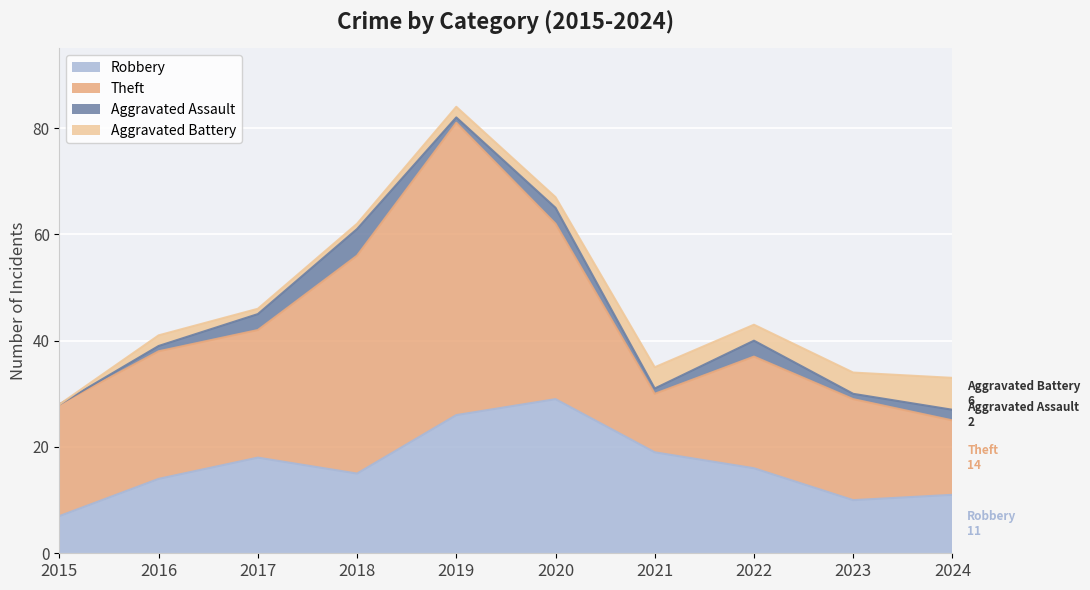

After their last crossing, which series has the higher values: Aggravated Battery or Aggravated Assault?

Aggravated Battery